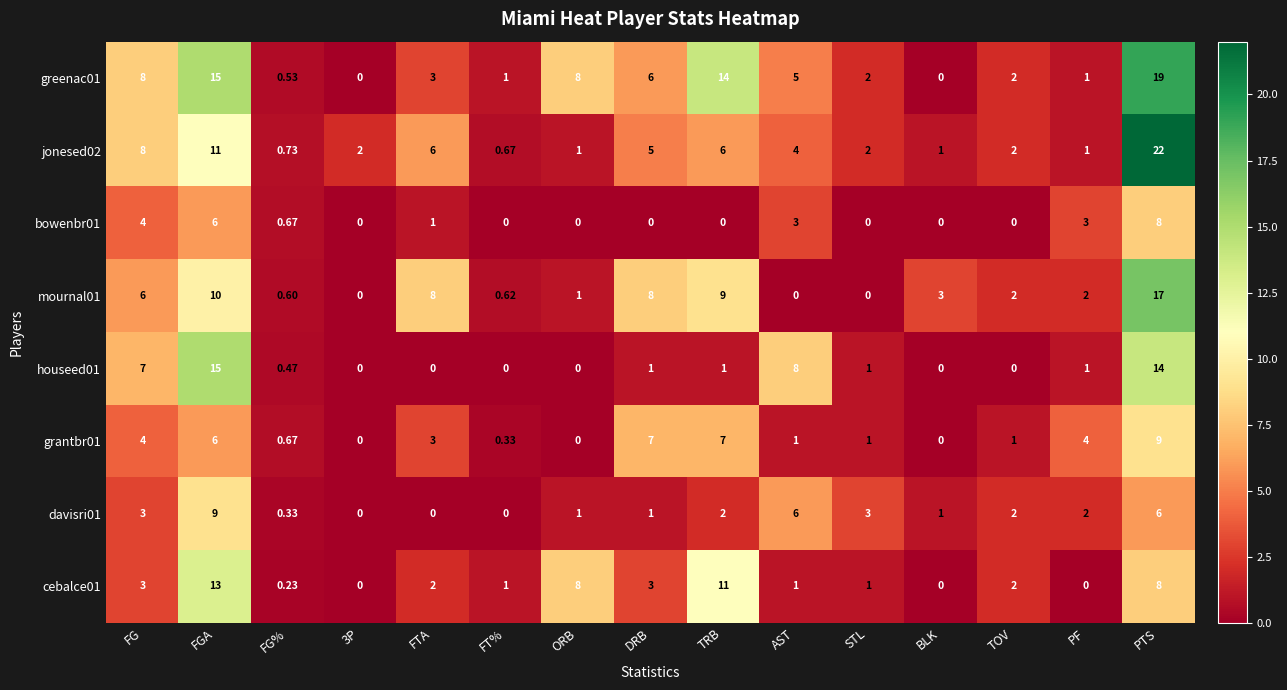

Which category has the highest value across all series?

PTS